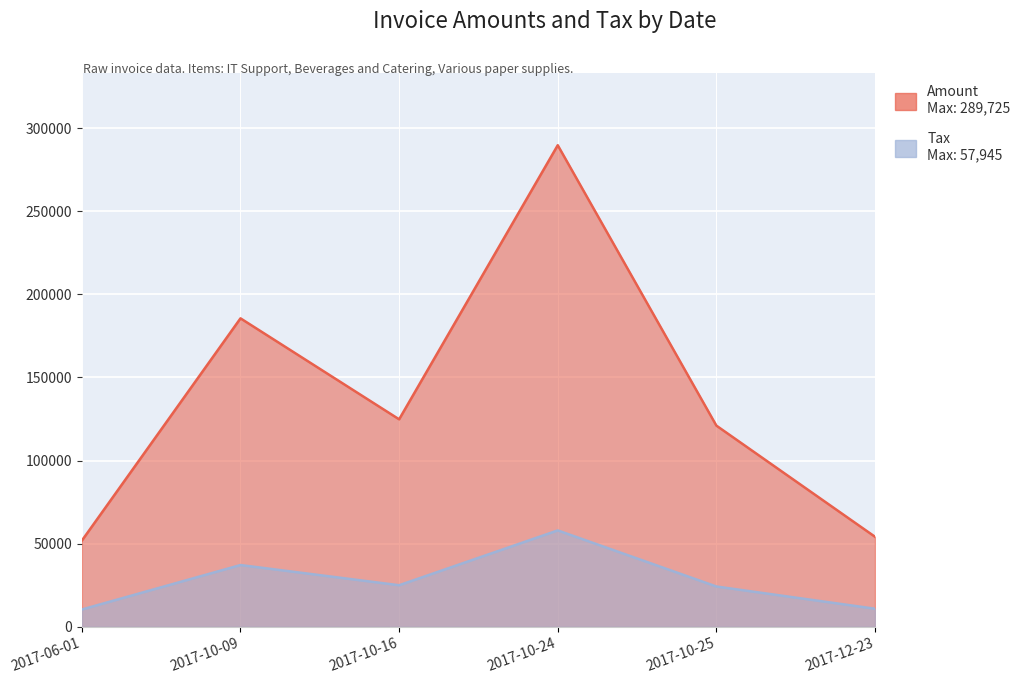

Is the value of Amount at 2017-06-01 greater than the value of Tax at 2017-12-23?

Yes